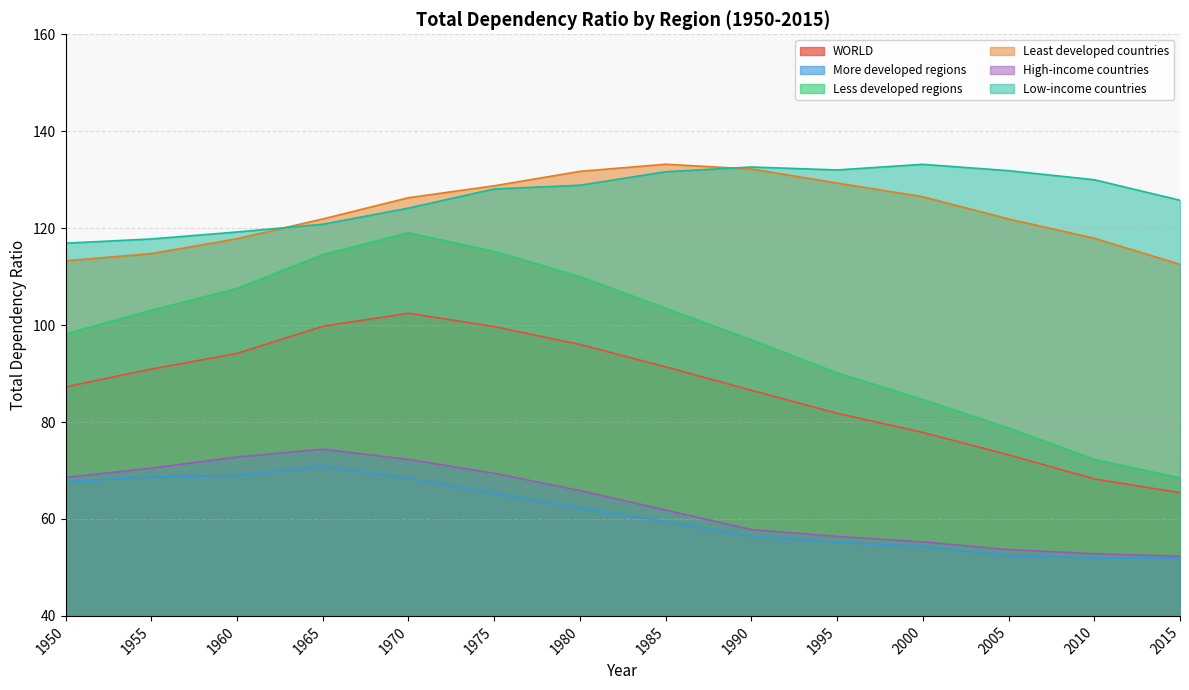

At how many categories does at least one series exceed 119?

12